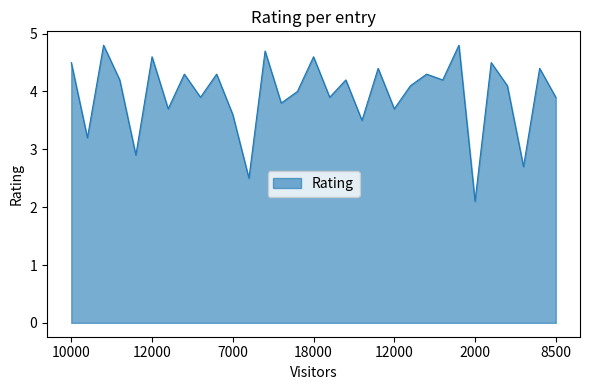

What is the difference between the maximum and minimum values?

2.7